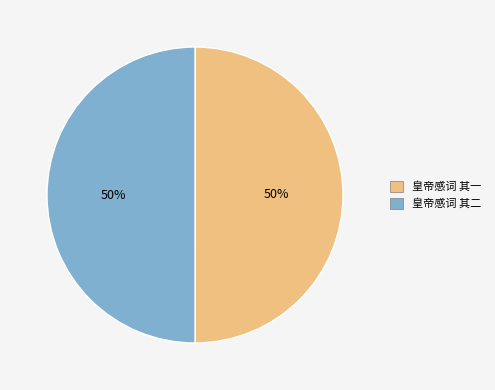

What is the ratio of the value at 皇帝感词 其二 to the value at 皇帝感词 其一?

1.0